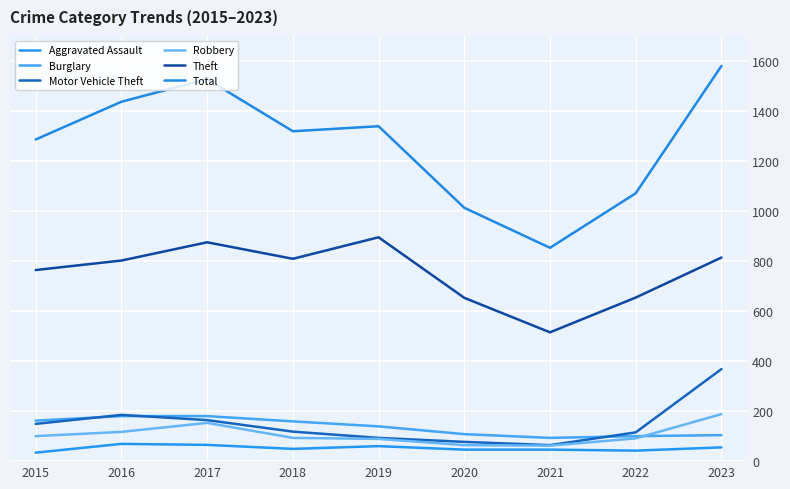

What is the difference between the second highest and second lowest values in the Robbery series?

89